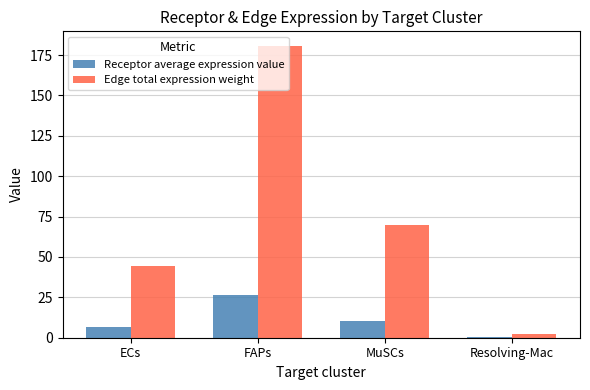

What is the sum of the Receptor average expression value values at FAPs and Resolving-Mac?

26.6